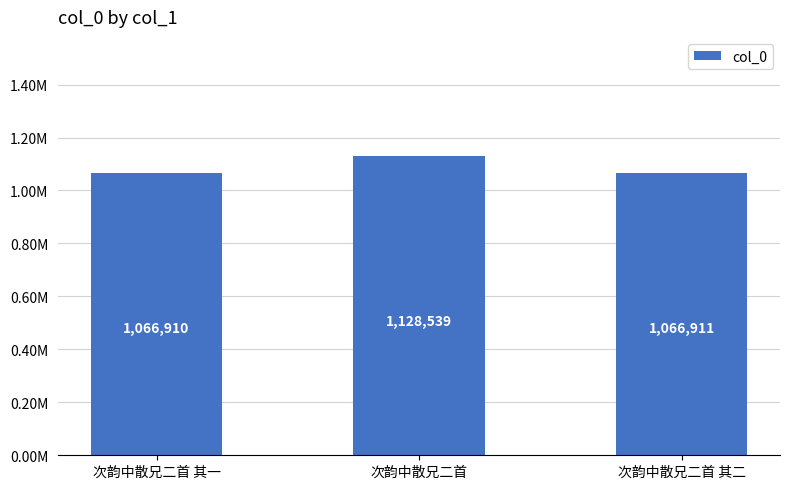

Does the chart contain any negative values?

No